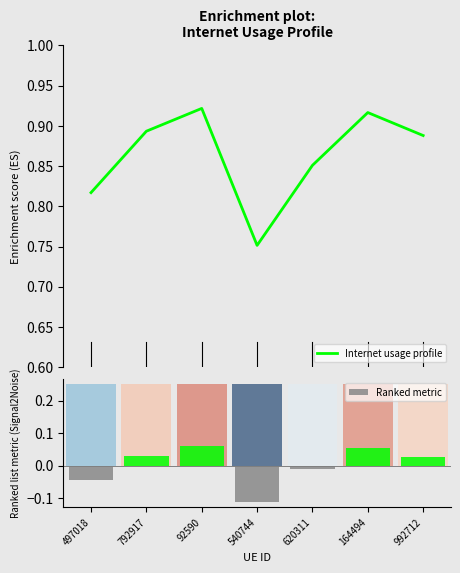

Count the number of categories in the chart.

7